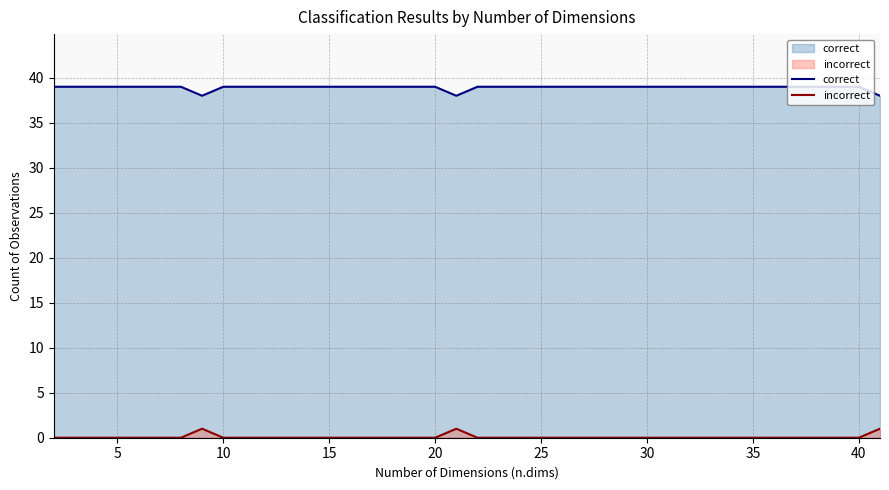

True or false: correct and incorrect intersect in this chart.

False